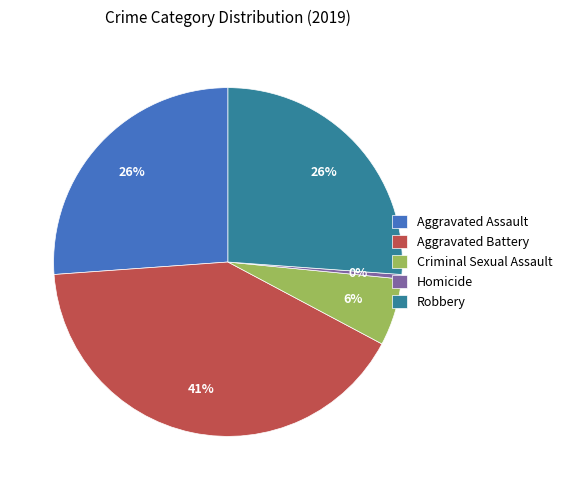

What is the ratio of the value at Criminal Sexual Assault to the value at Homicide?

15.0